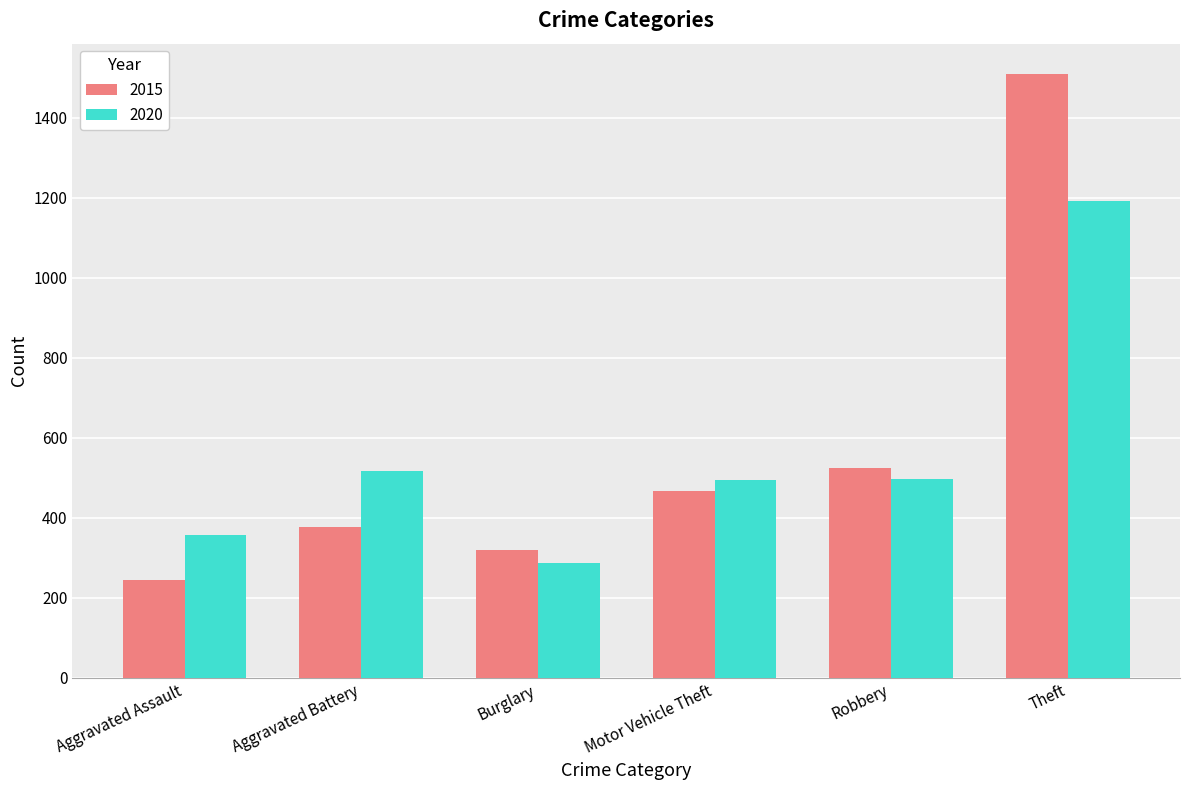

What is the smallest value displayed?

245